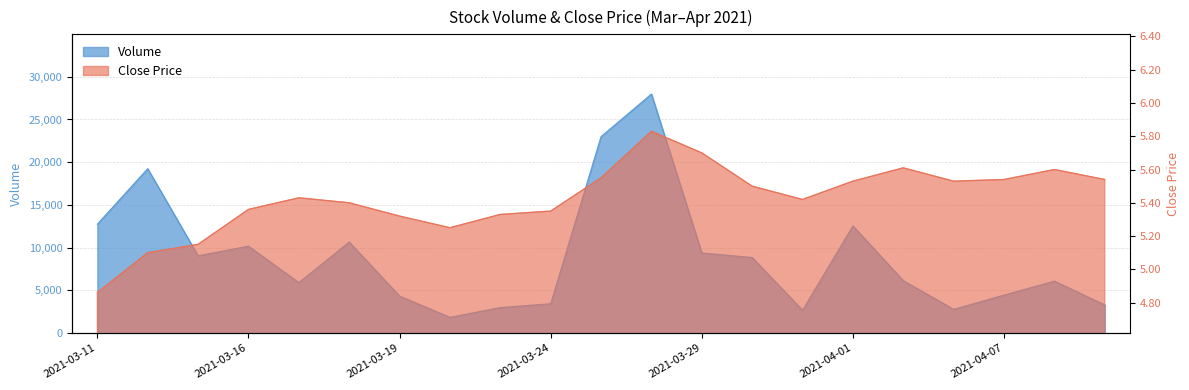

What is the value of the close point at the 9th from the left?

5.3